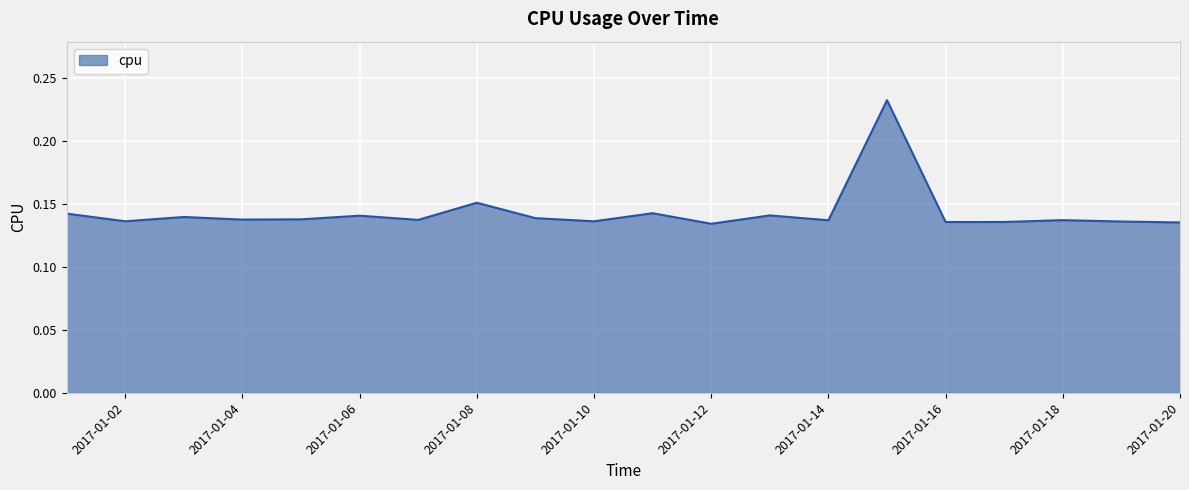

Count the number of categories in the chart.

20